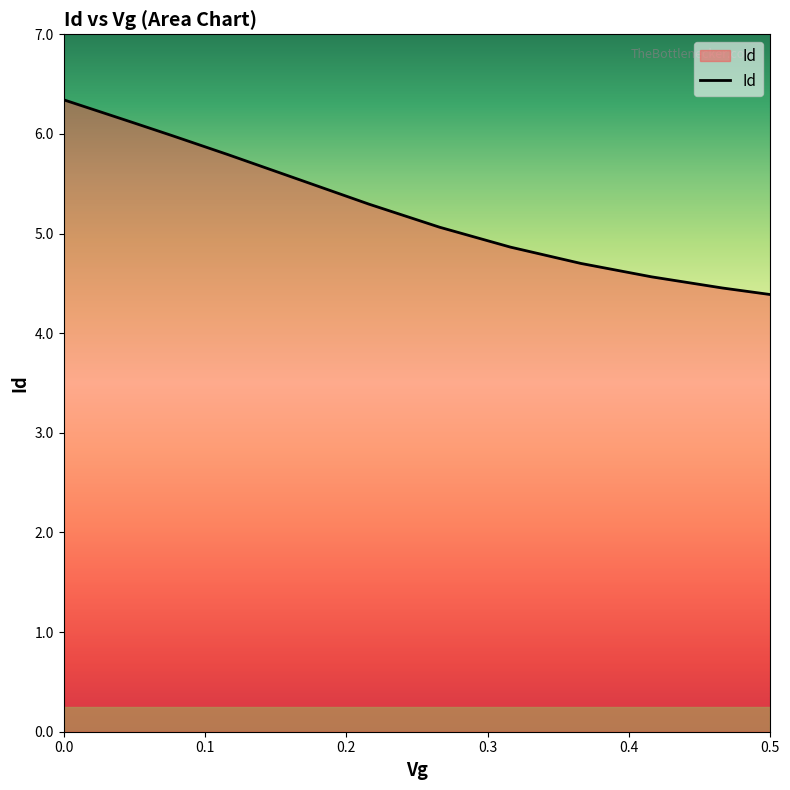

What is the maximum value shown in the chart?

6.3